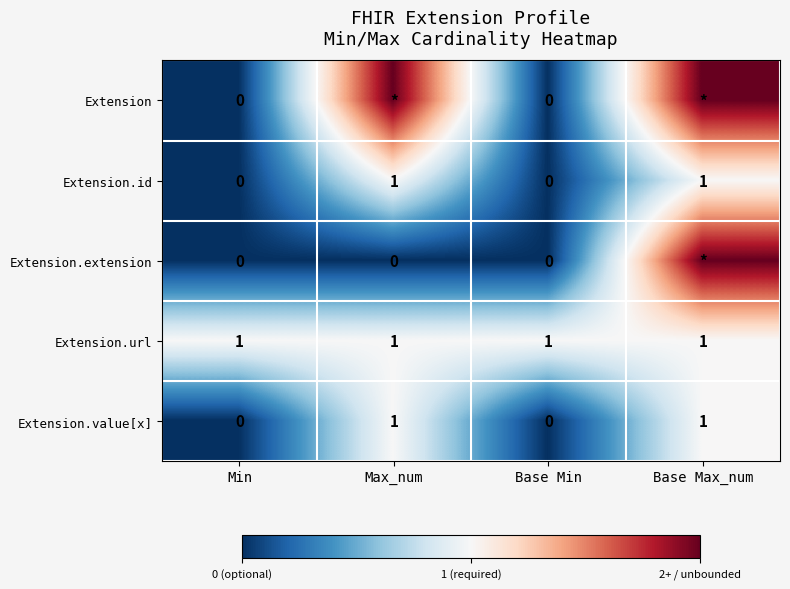

Is the value of Extension.value[x] at Base Max_num greater than the value of Extension.id at Base Min?

Yes